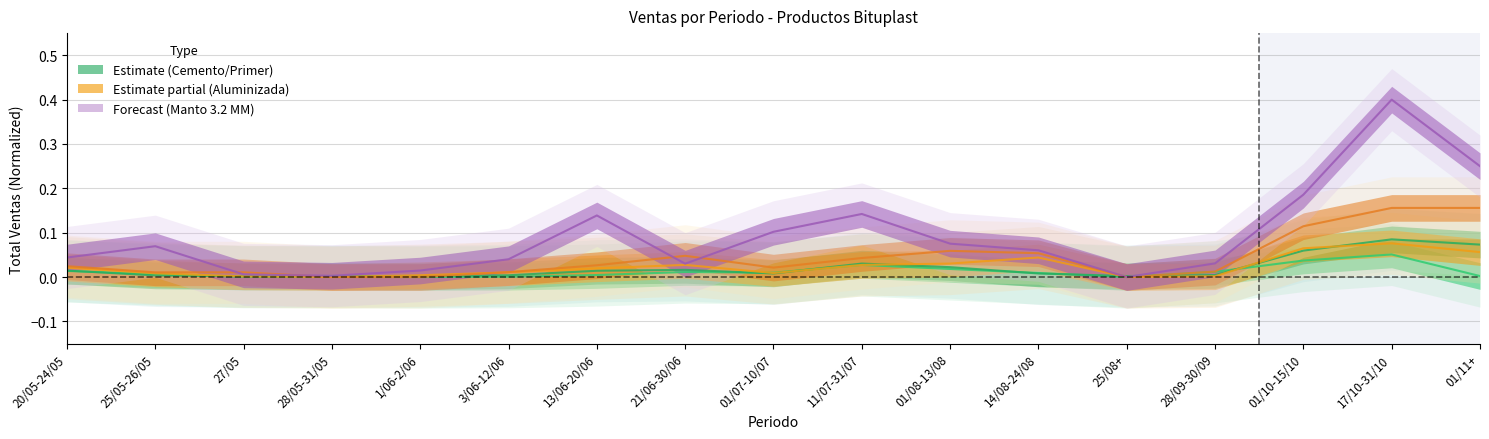

Which series has the largest total across all categories?

MANTO 3.2 MM